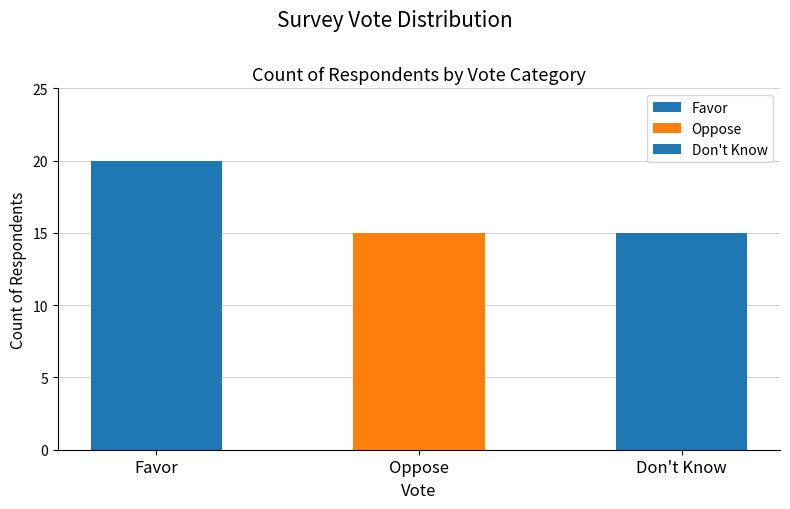

What is the label of the 3rd bar from the left?

Don't Know